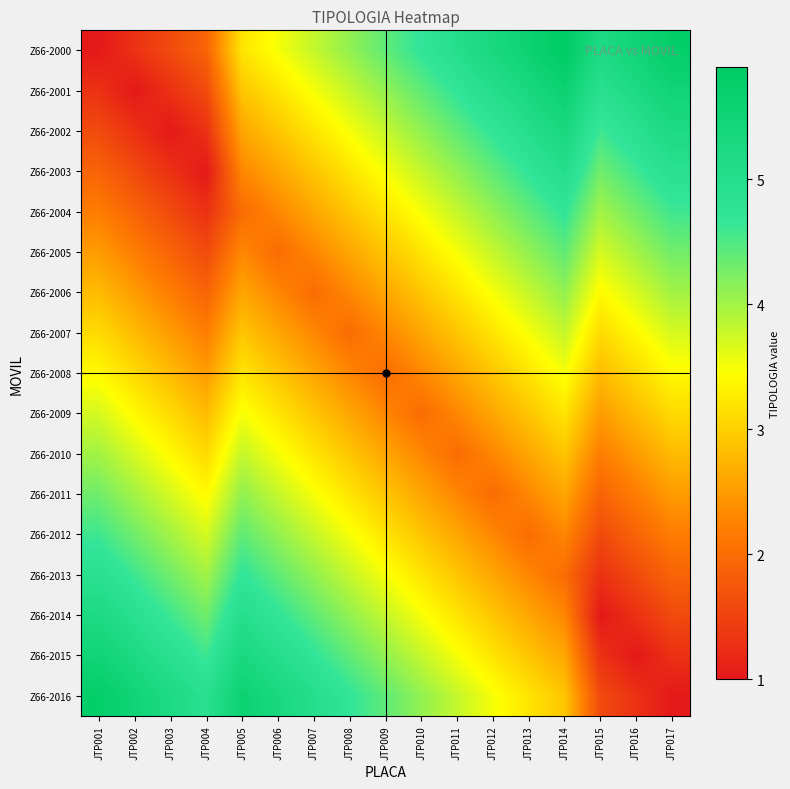

What is the difference between the highest and lowest values at JTP016?

4.5